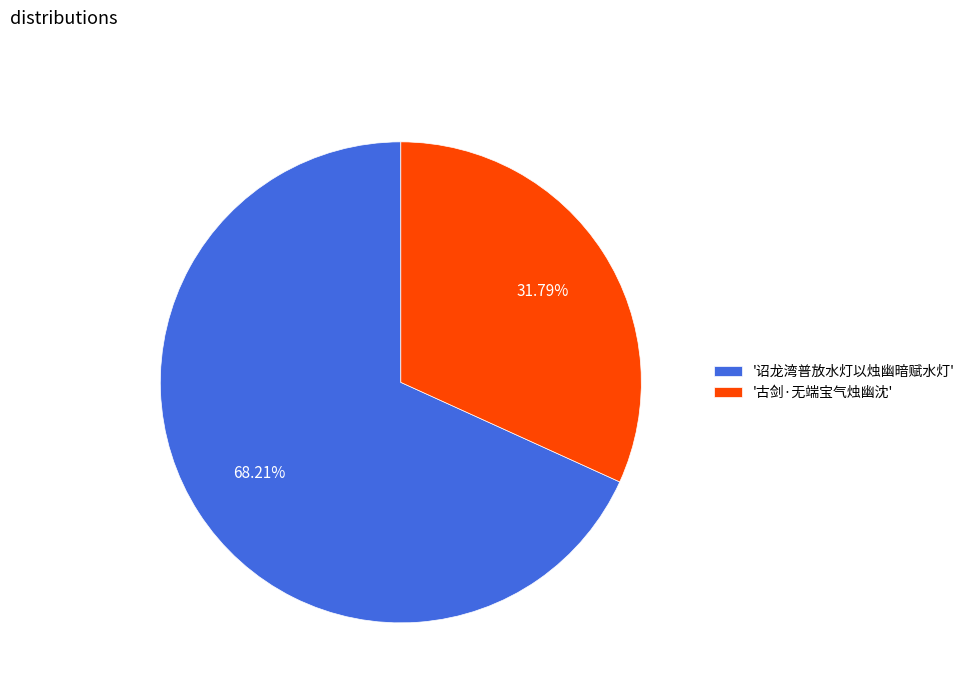

Combined, do '诏龙湾普放水灯以烛幽暗赋水灯' and '古剑·无端宝气烛幽沈' account for over 50%?

Yes